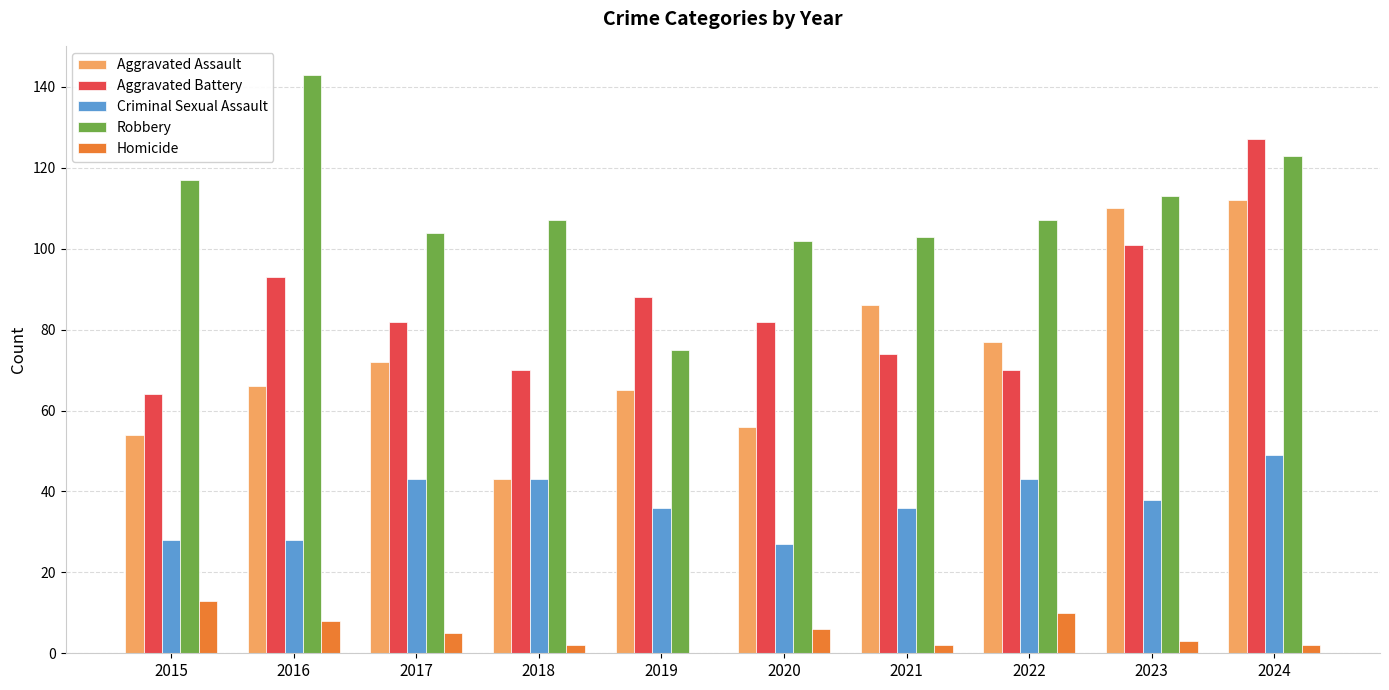

The Criminal Sexual Assault series shows 38 at 2023. True or false?

True